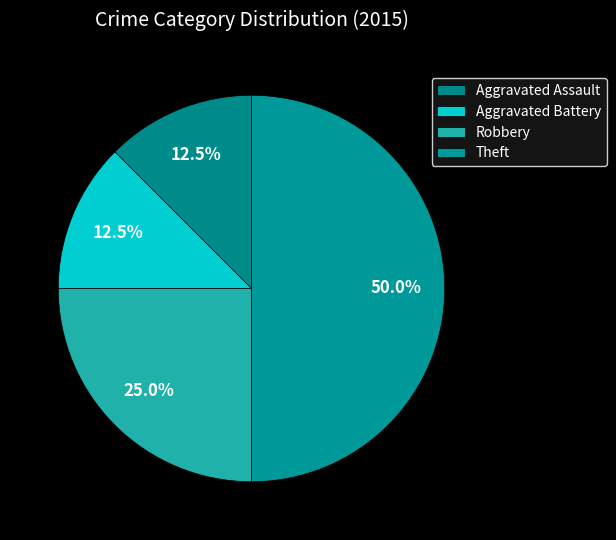

How many segments does this pie chart have?

4